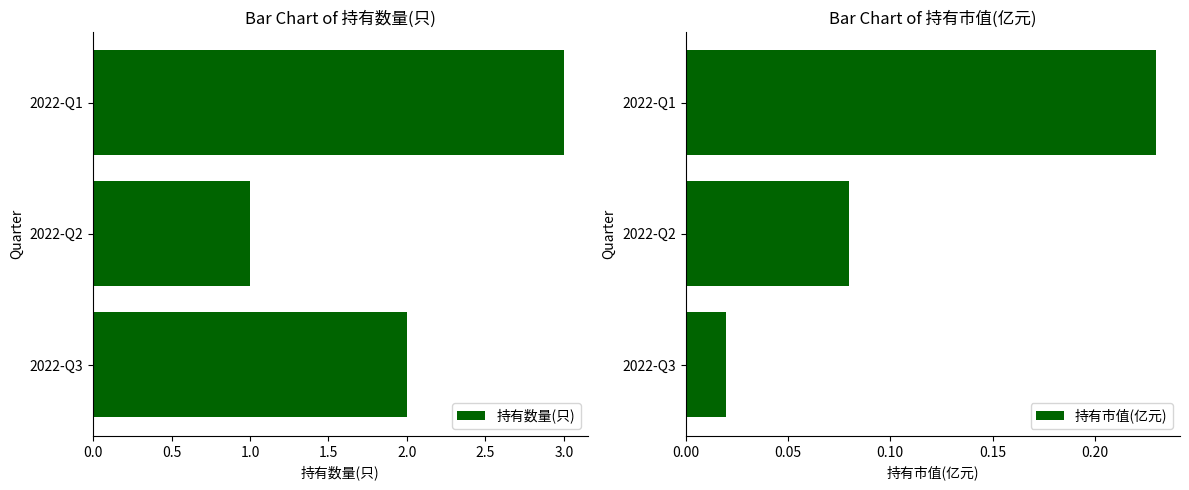

What is the maximum value for 持有数量(只)?

3